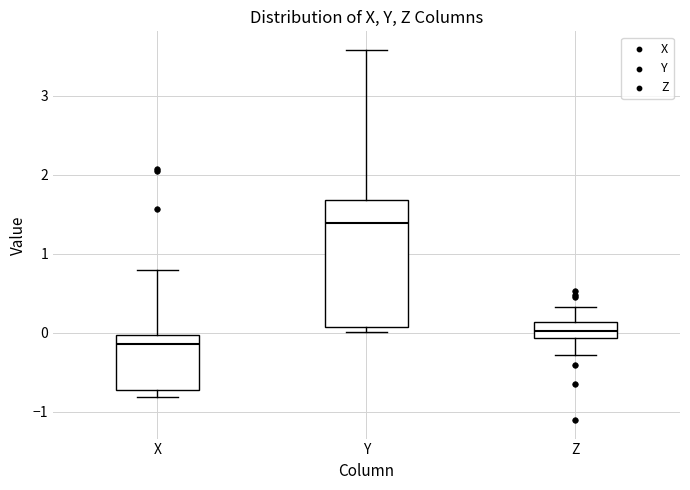

Reading left to right, read every box against the y-axis: the position of its median line, the range the box covers, and the ends of its whiskers. The values are not printed on the chart, so give them approximately, as read against the axis.

X: median -0.1, box -0.7 to 0.0, whiskers -0.8 to 0.8
Y: median 1.4, box 0.1 to 1.7, whiskers 0.0 to 3.6
Z: median 0.0, box -0.1 to 0.1, whiskers -0.3 to 0.3